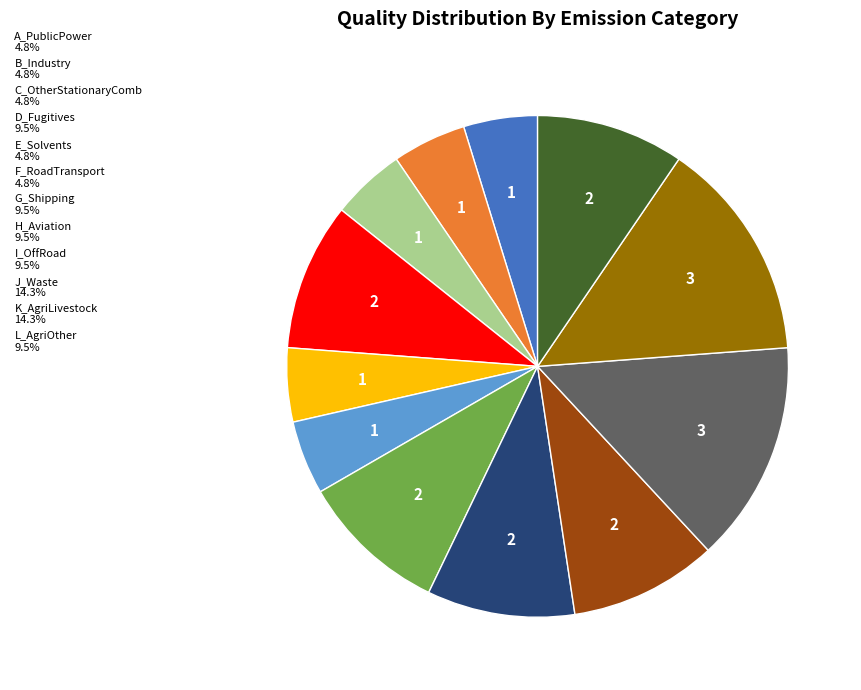

Combined, do B_Industry 4.8% and E_Solvents 4.8% account for over 50%?

No